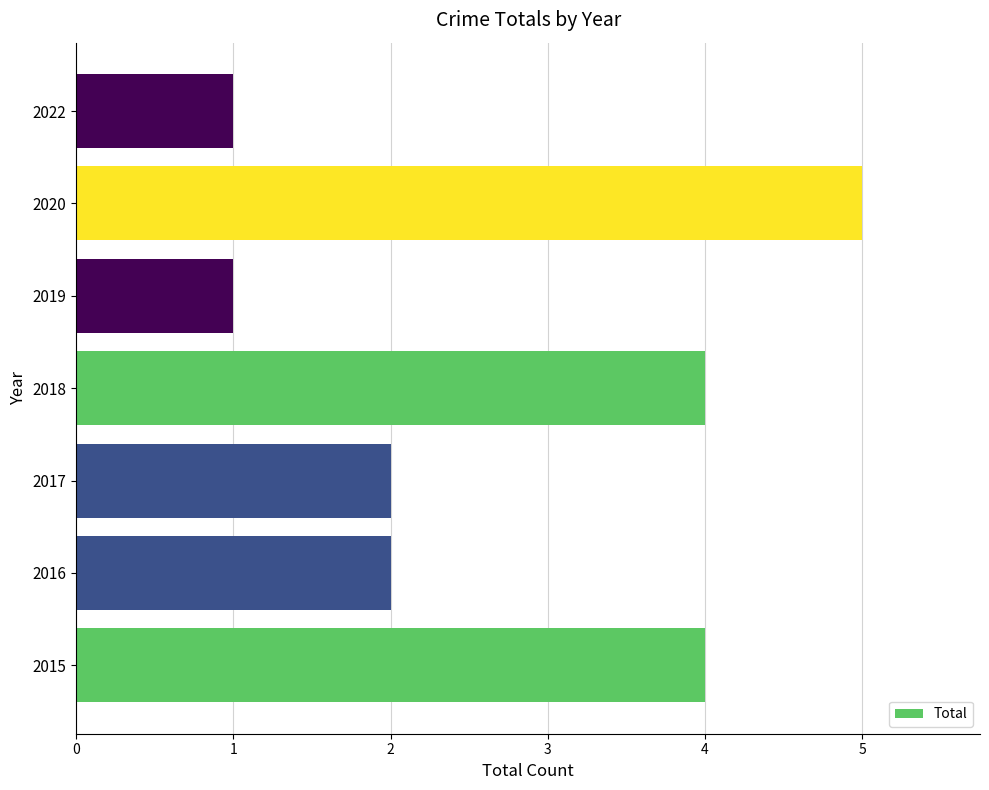

What is the difference between the second highest and minimum values?

3